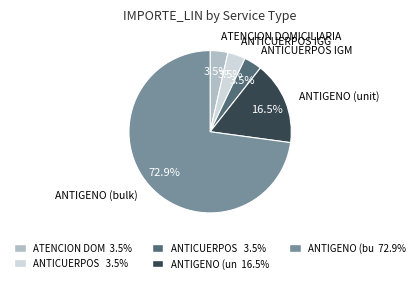

Is there any slice that represents more than half of the pie?

Yes